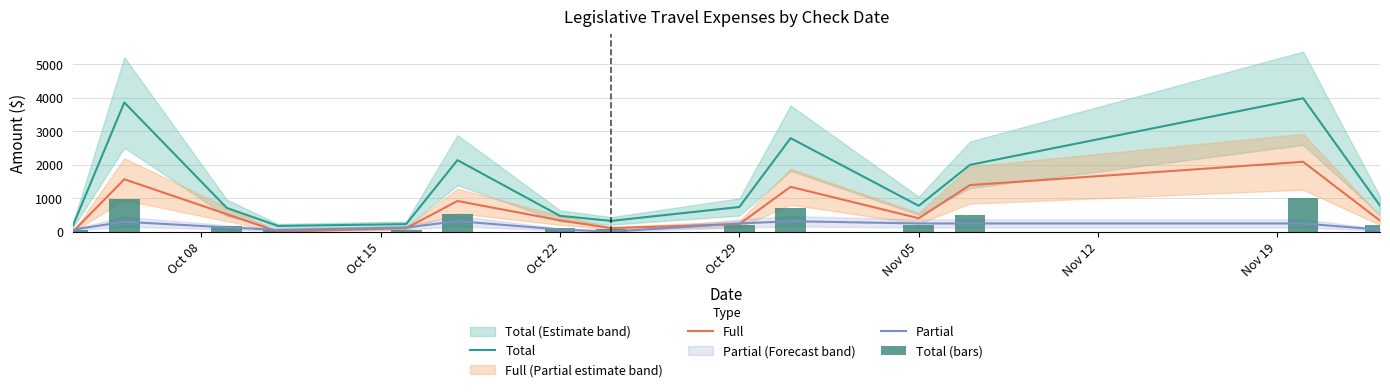

What is the value of the Full bar at the 14th from the left?

330.0